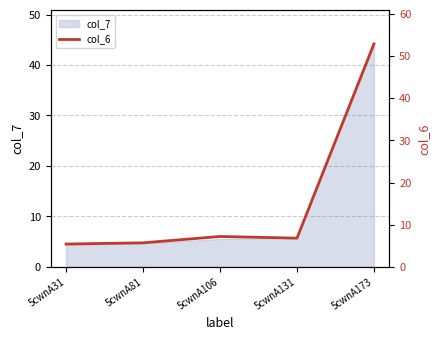

What is the value of the 4th point from the left?

6.8